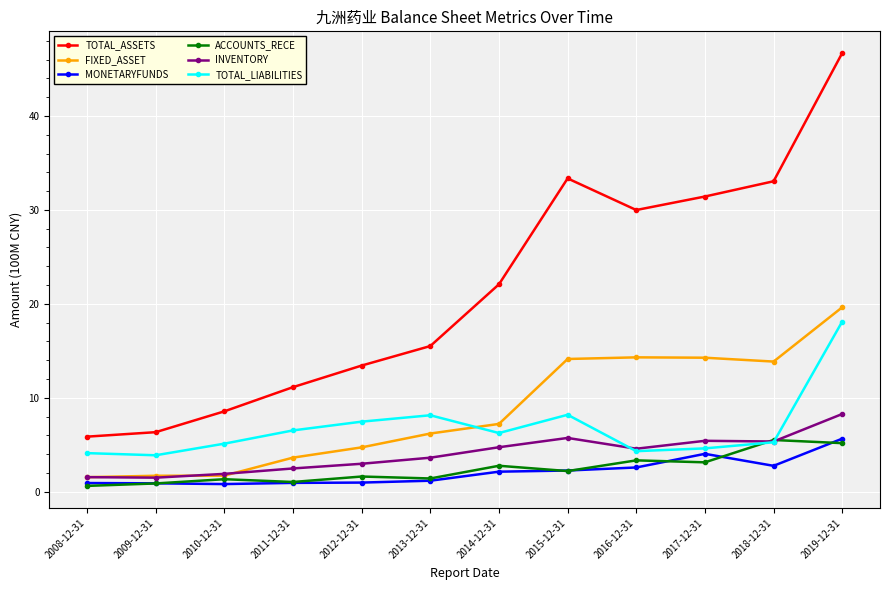

True or false: TOTAL_LIABILITIES and MONETARYFUNDS intersect in this chart.

False